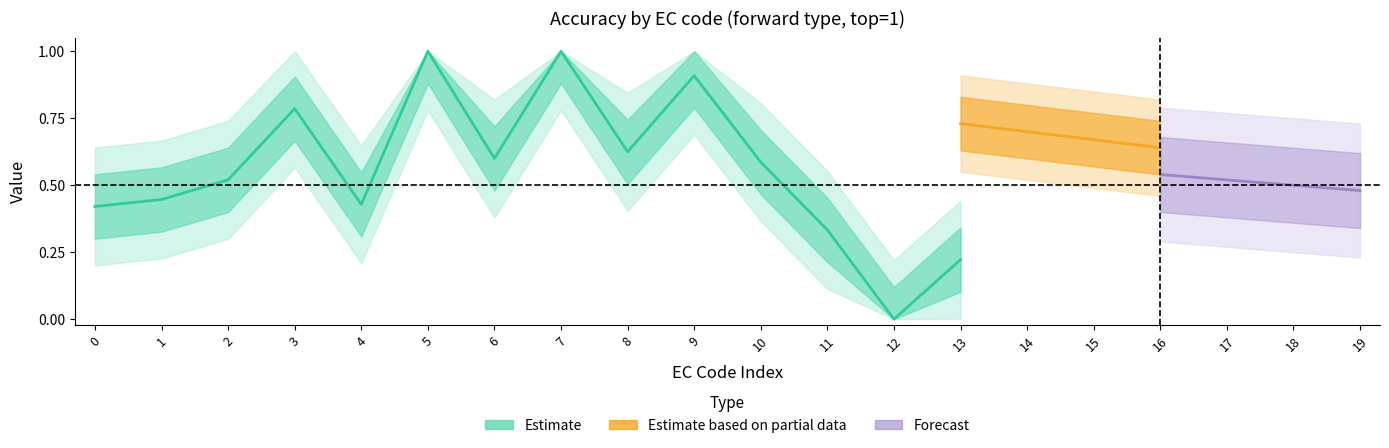

True or false: forward_mean has a value of 1.0 at 5.

True